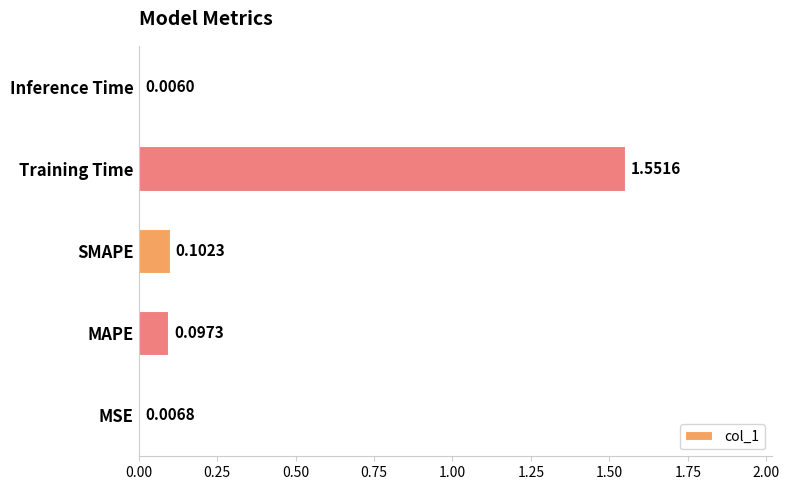

Between MSE and Training Time, which is larger?

Training Time